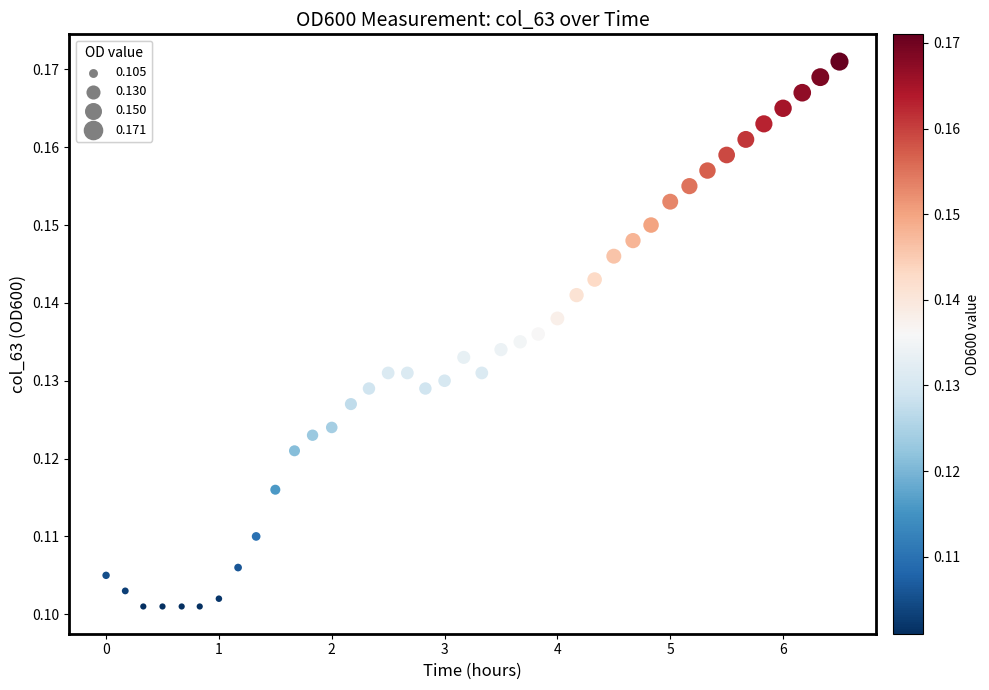

What is the range of X values (max minus min)?

6.5